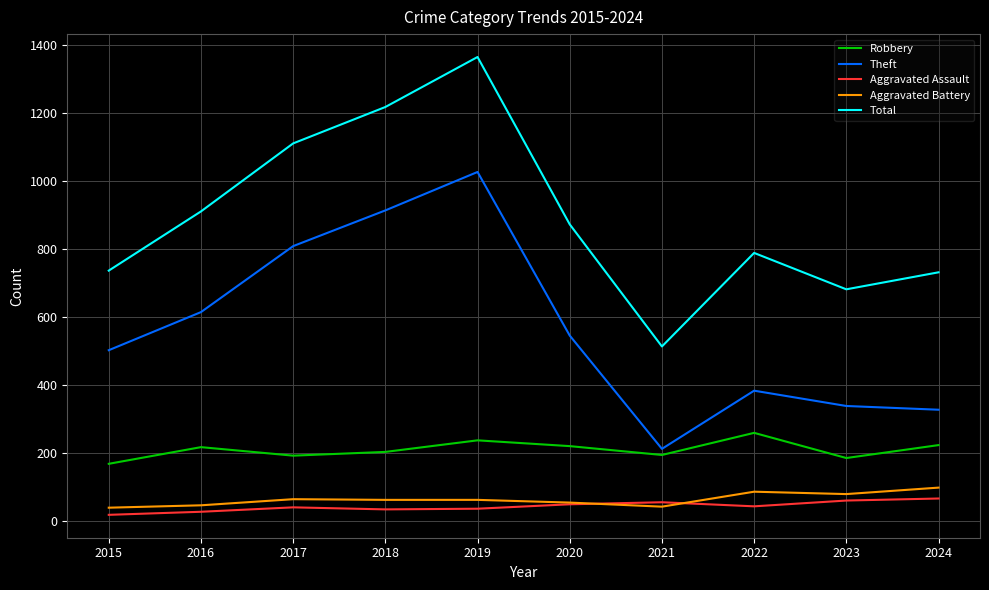

What is the lowest value of the Theft series?

212